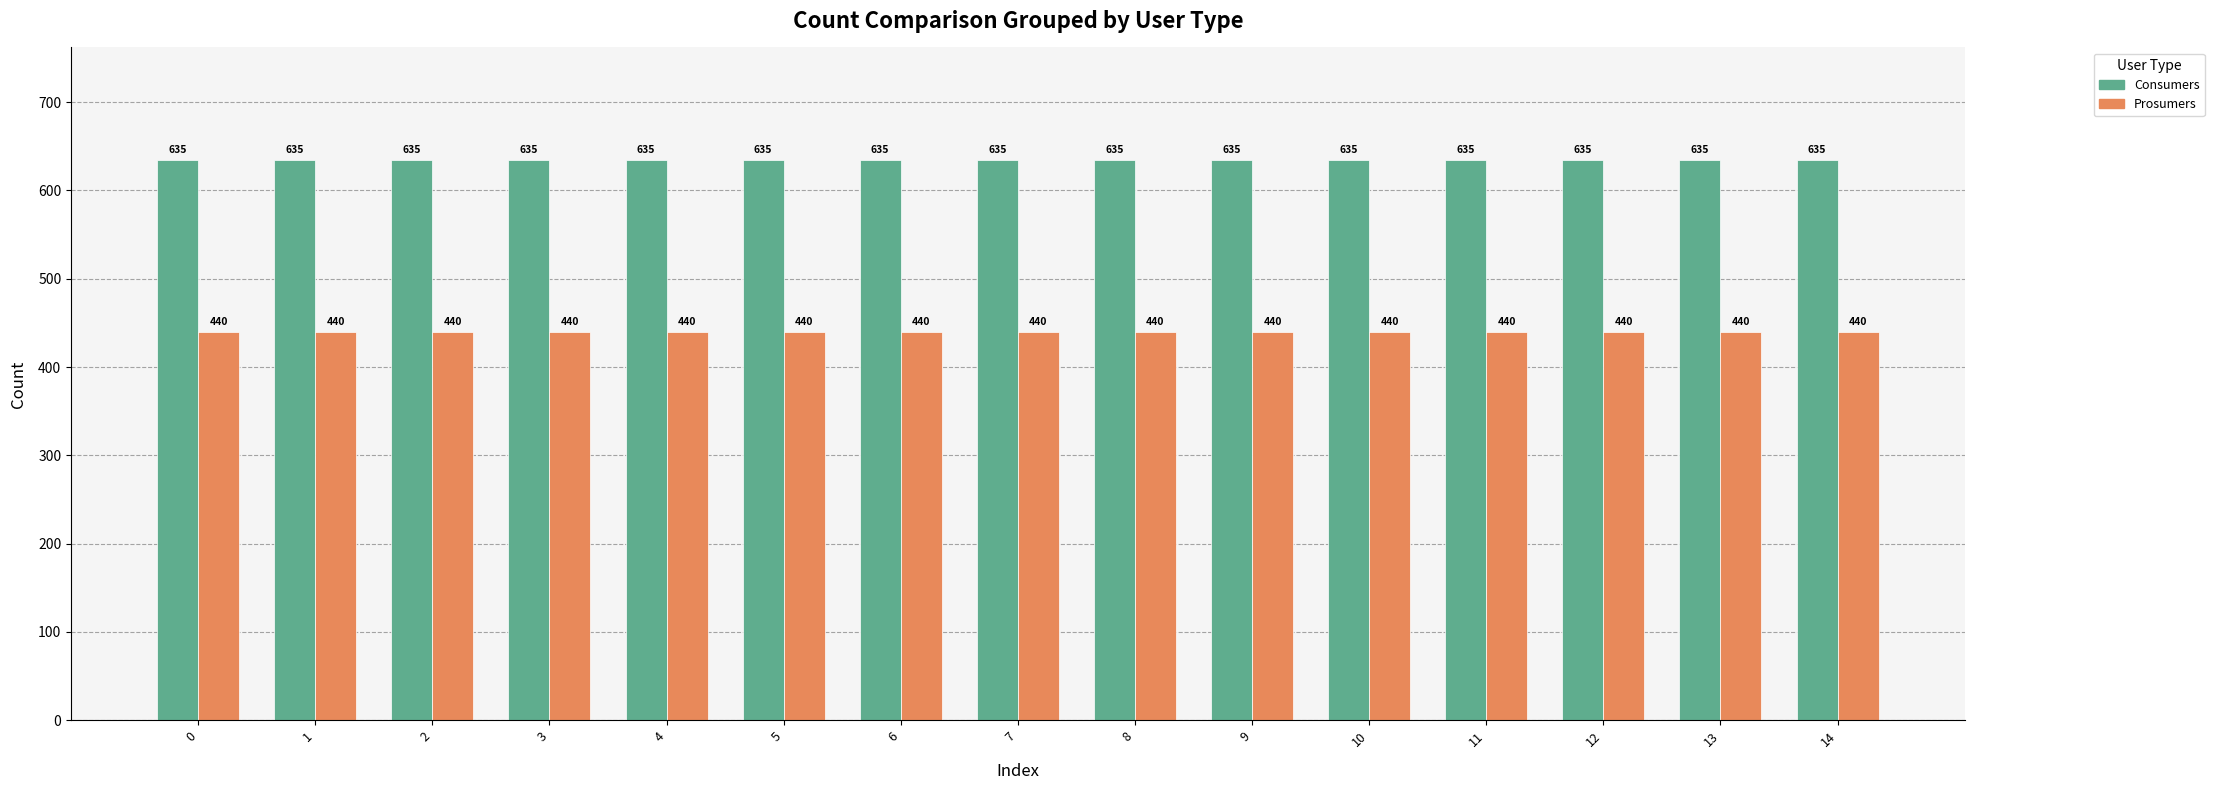

Reading right to left, list all the values displayed in this chart.

Consumers: 635	635	635	635	635	635	635	635	635	635	635	635	635	635	635
Prosumers: 440	440	440	440	440	440	440	440	440	440	440	440	440	440	440